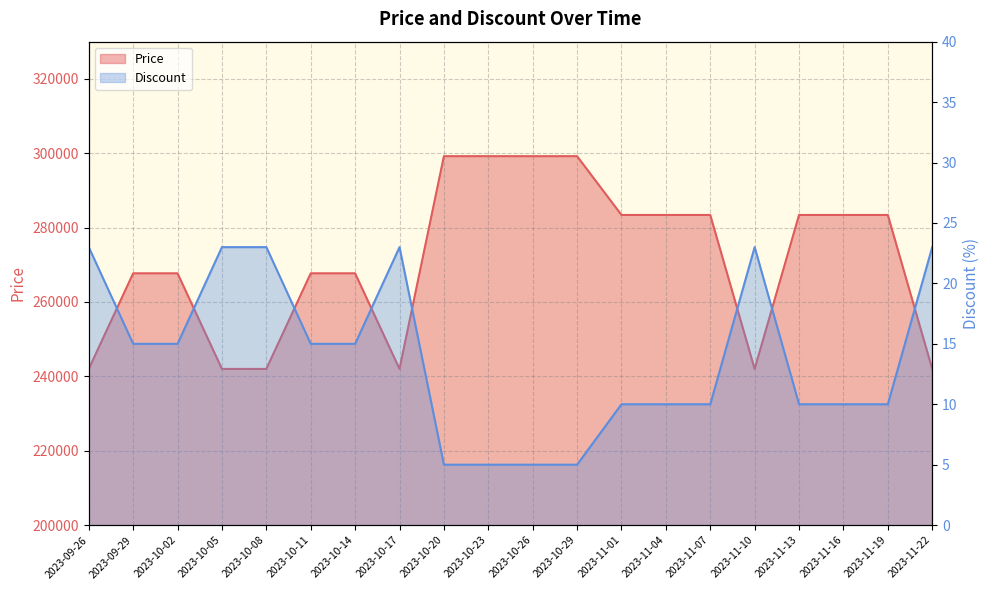

How many series are shown in this chart?

2